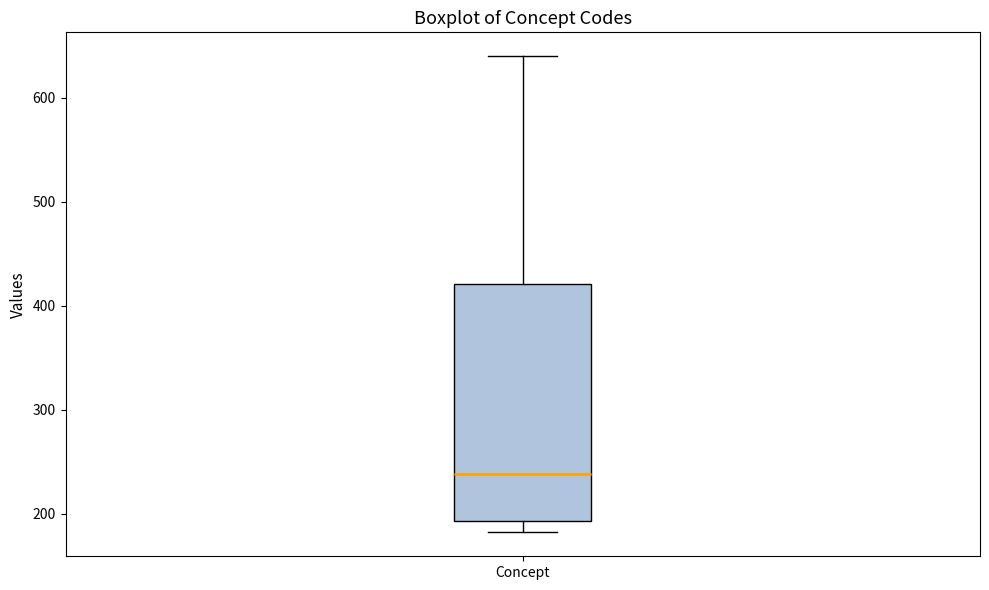

Where is the lower edge of the box for Concept on the y-axis? The values are not printed on the chart, so give them approximately, as read against the axis.

190